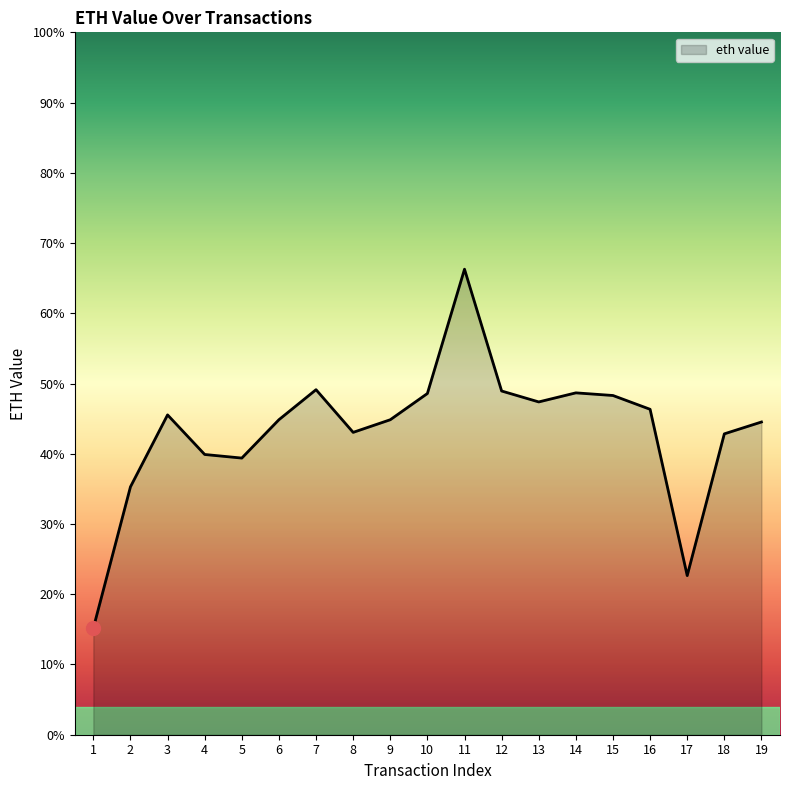

Count the values in the range 0 to 1.

19